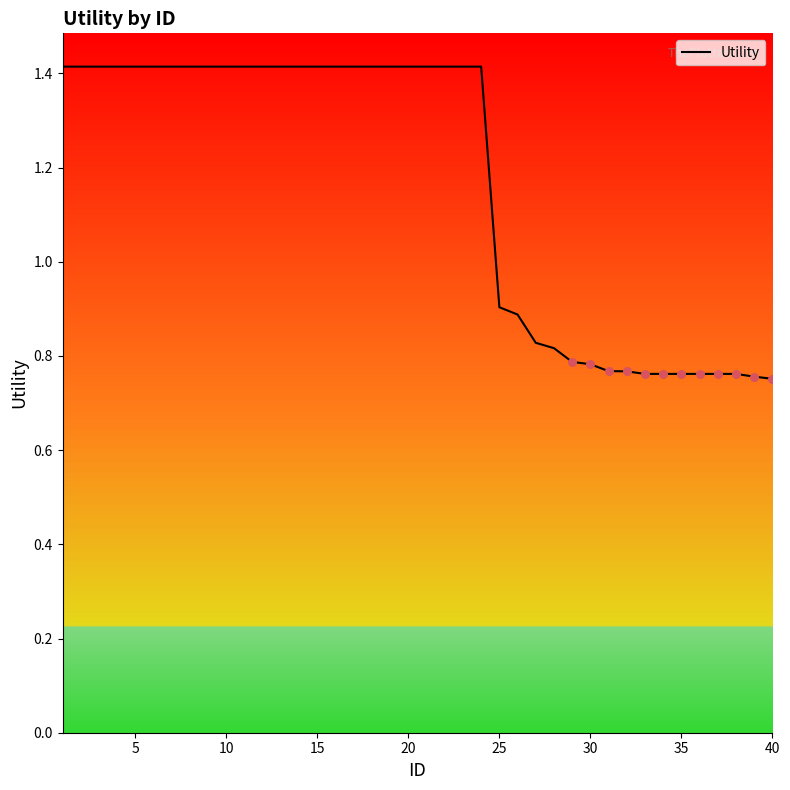

What is the difference between the maximum and minimum values?

0.7